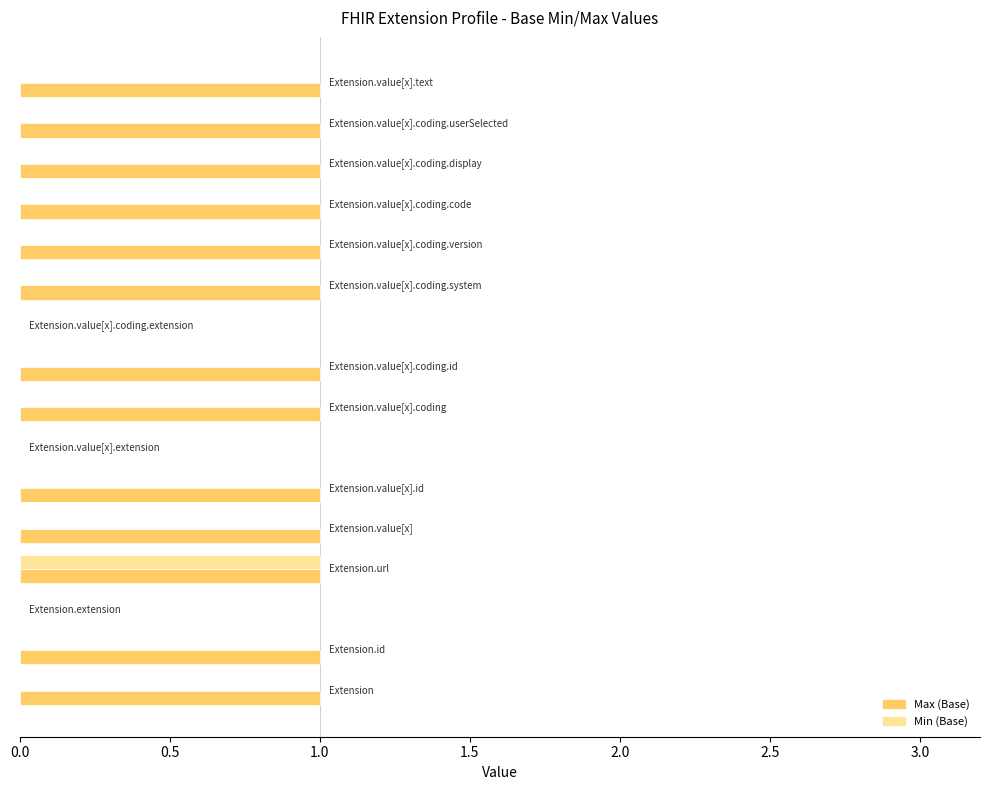

Count the number of categories in the chart.

16